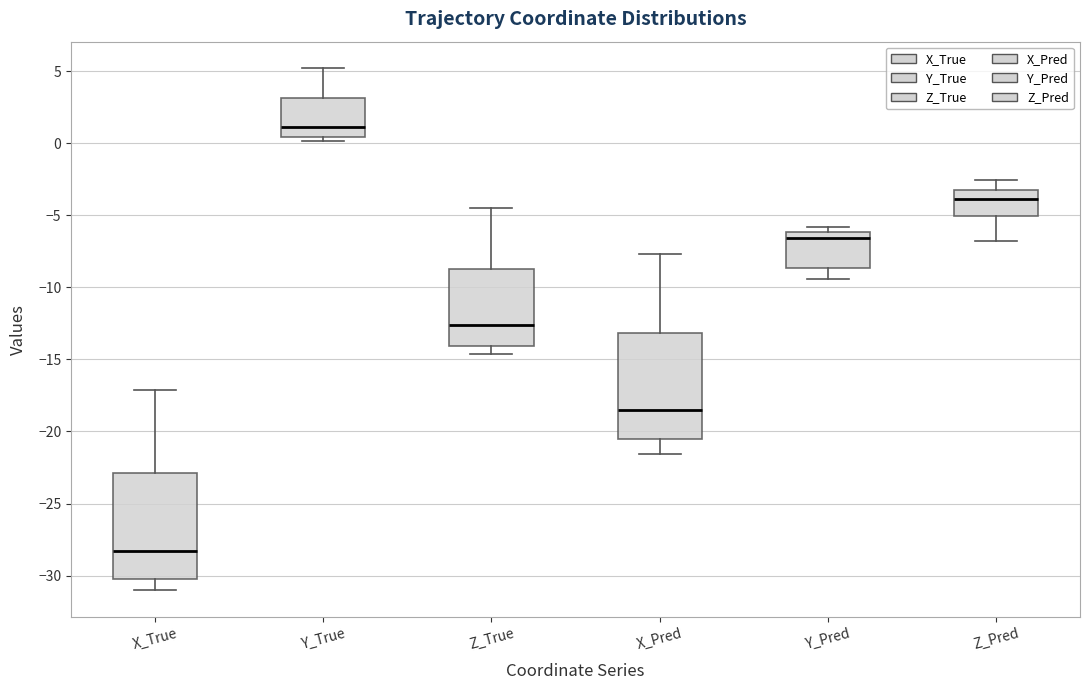

Where does the median line of the box for Z_Pred sit on the y-axis? The values are not printed on the chart, so give them approximately, as read against the axis.

-4.0